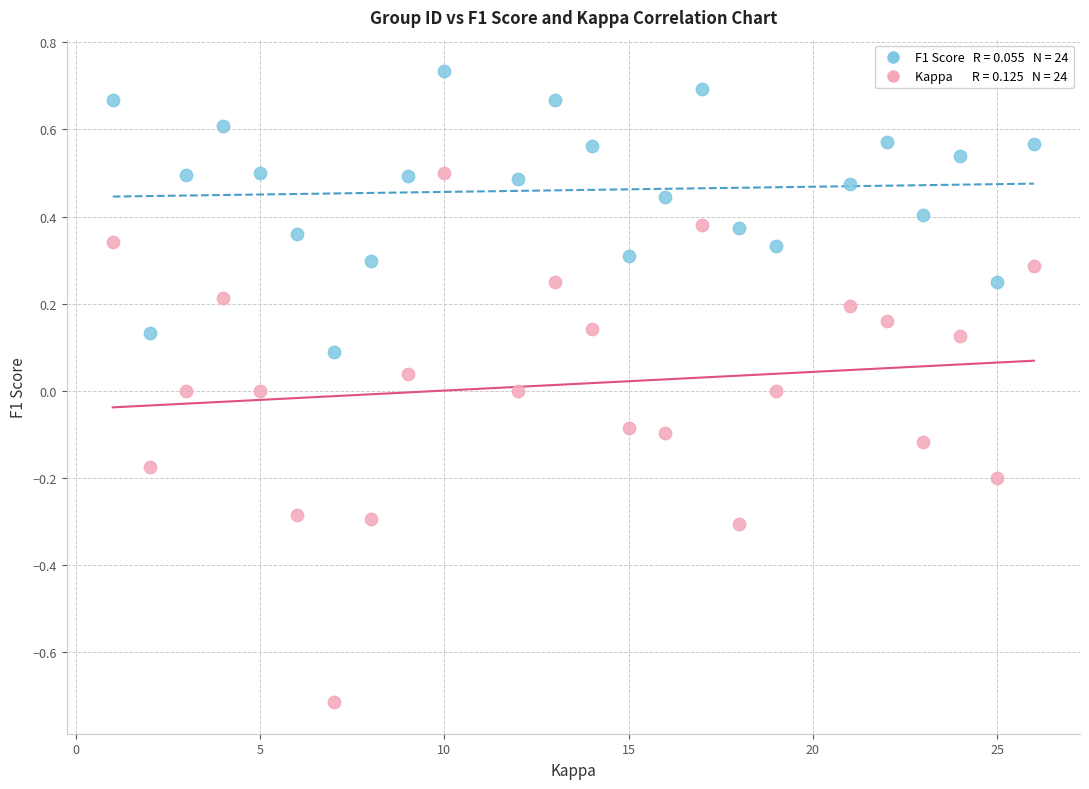

Across all data points, what is the range of X values (max minus min)?

25.0